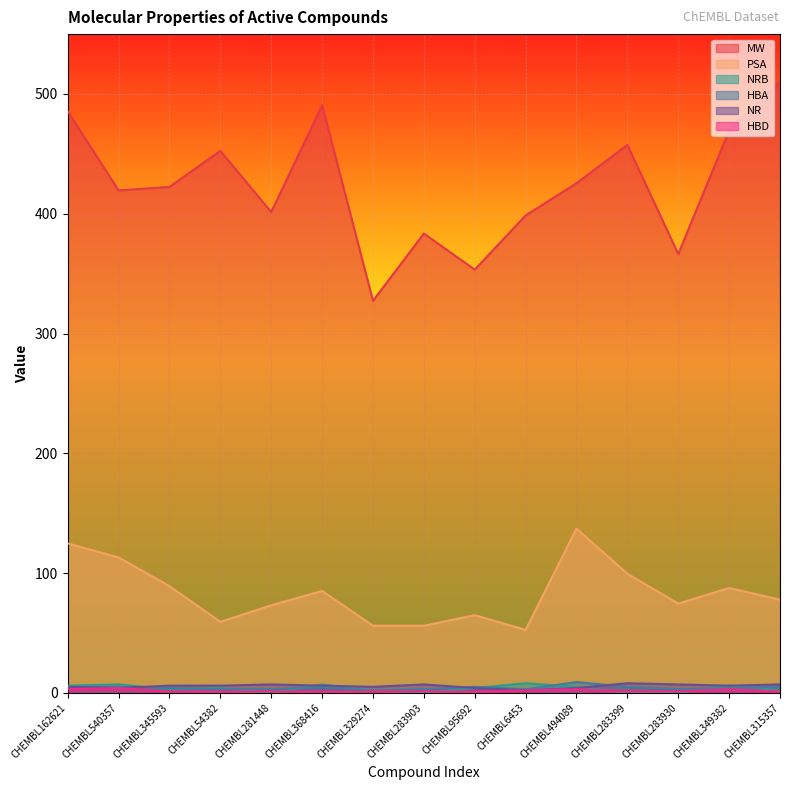

What is the difference between the maximum and minimum values in the NRB series?

8.0